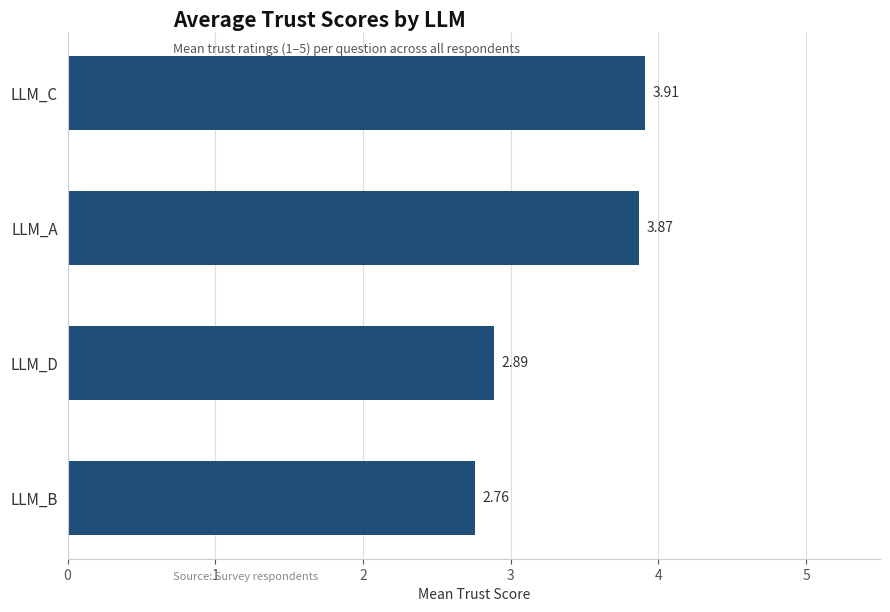

At which category does the chart reach its minimum across all series?

LLM_B